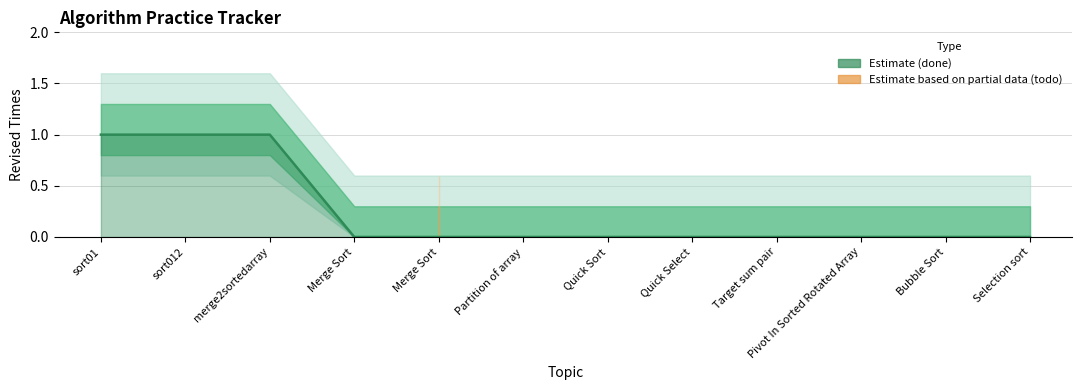

Reading left to right, transcribe all the data shown in this chart.

1	1	1	0	0	0	0	0	0	0	0	0